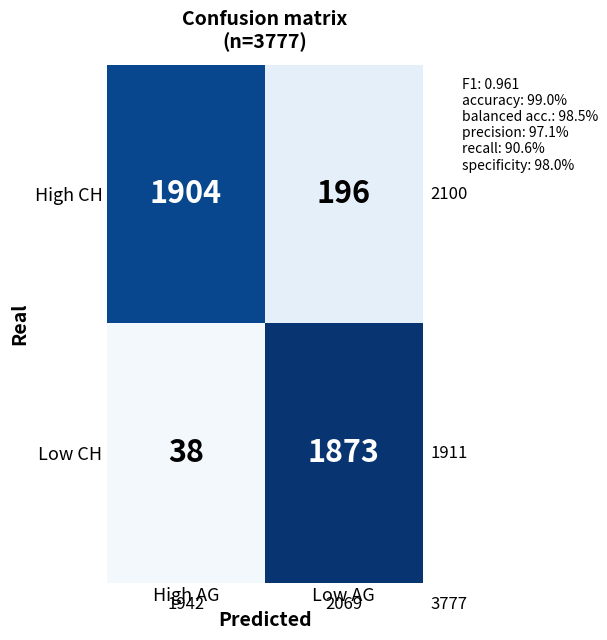

Read the Low CH value at Low AG, to the nearest 10.

1870